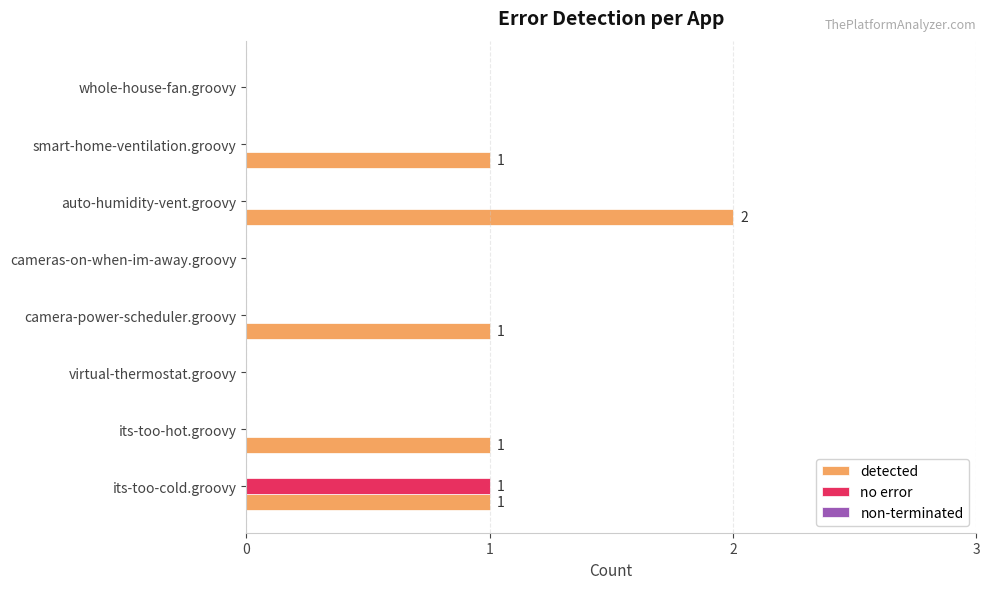

Is the value of no error at camera-power-scheduler.groovy greater than the value of detected at its-too-hot.groovy?

No